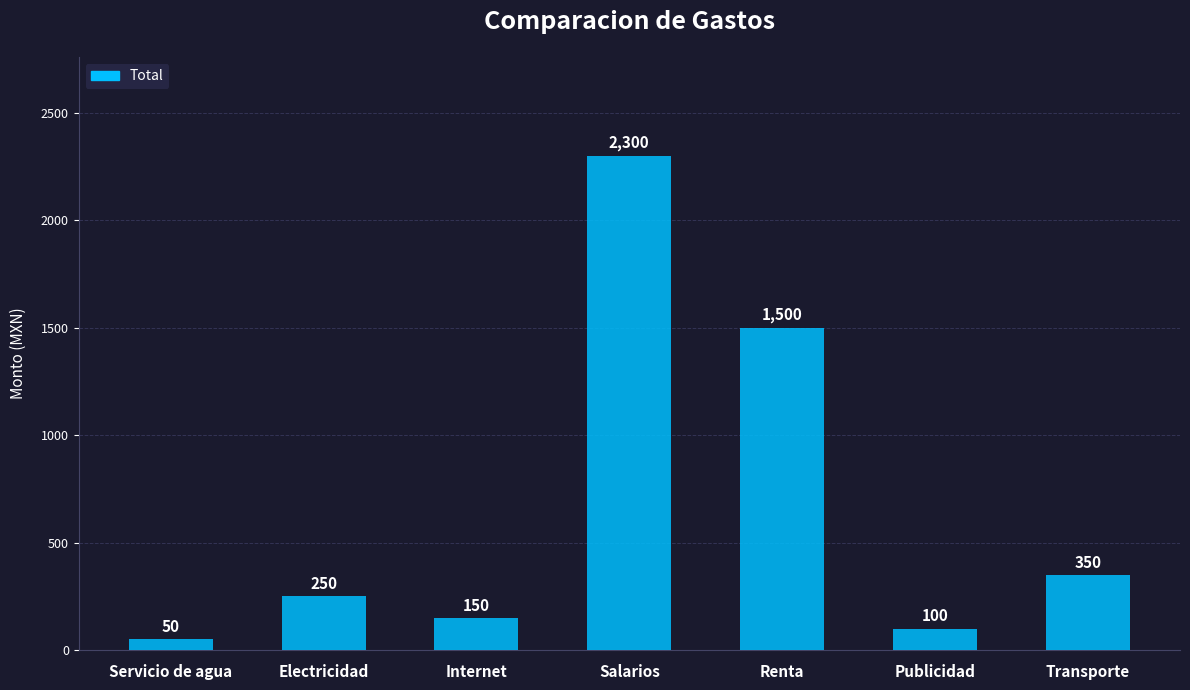

True or false: the data shows 2522 at Renta.

False